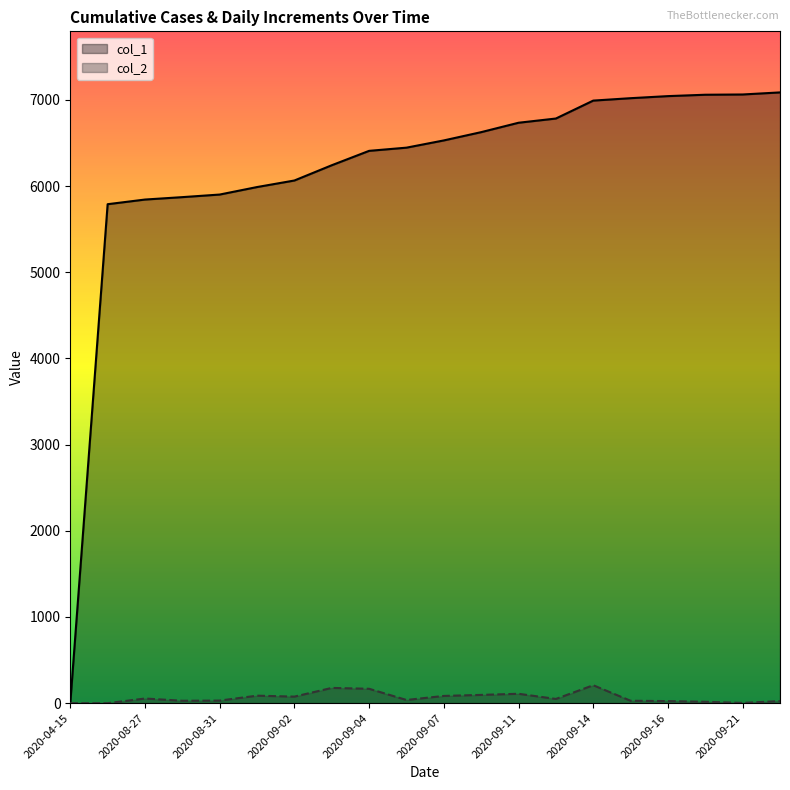

Which category has the lowest value in the col_2 series?

2020-04-15